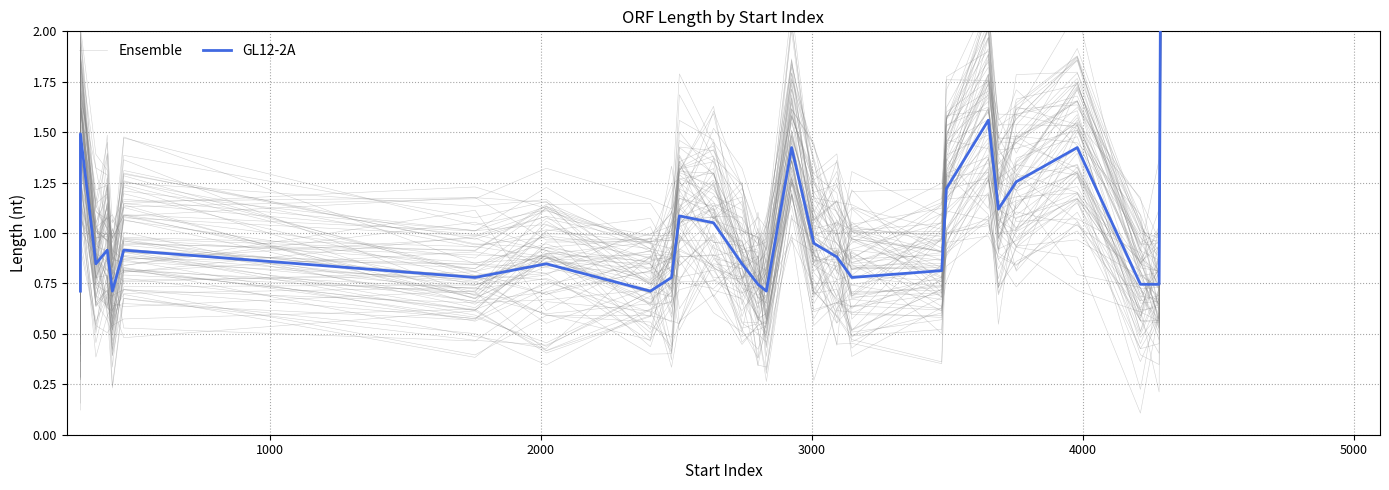

True or false: GL12-2A has a value of 1.9 at 28.

False